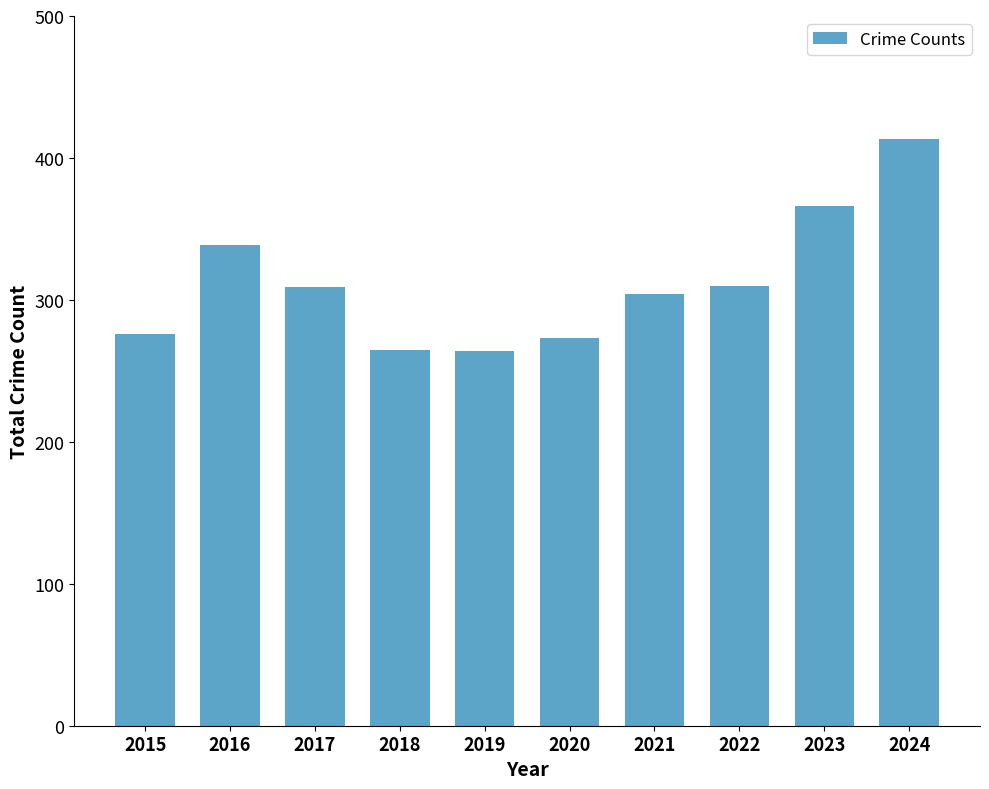

What value does the data have at 2016, to the nearest 5?

340